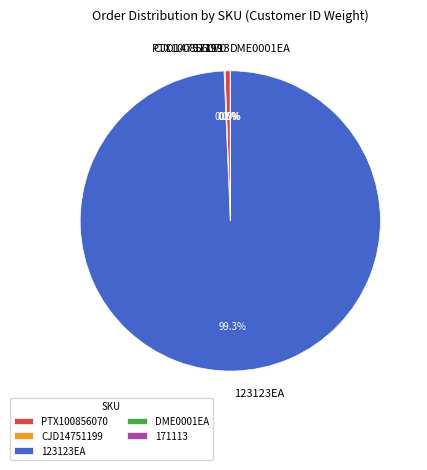

Is there any slice that represents more than half of the pie?

Yes